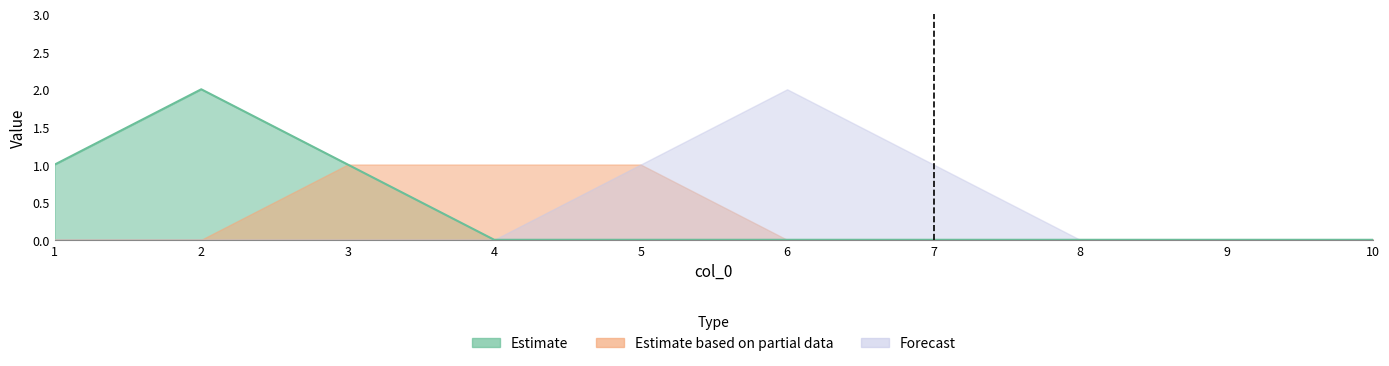

Is it true that 5 equals 1 at 10?

False